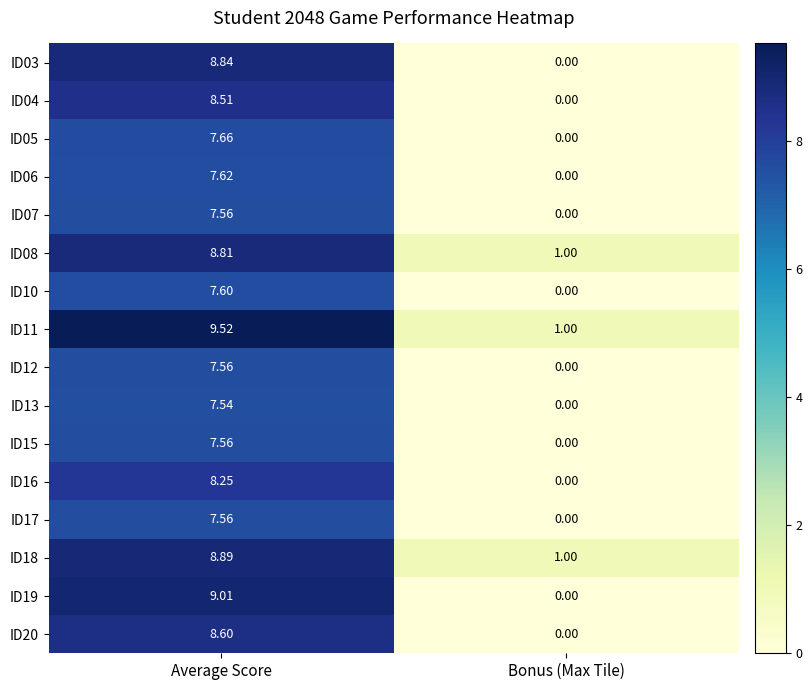

Rank the categories by ID08 value from lowest to highest.

Bonus (Max Tile), Average Score